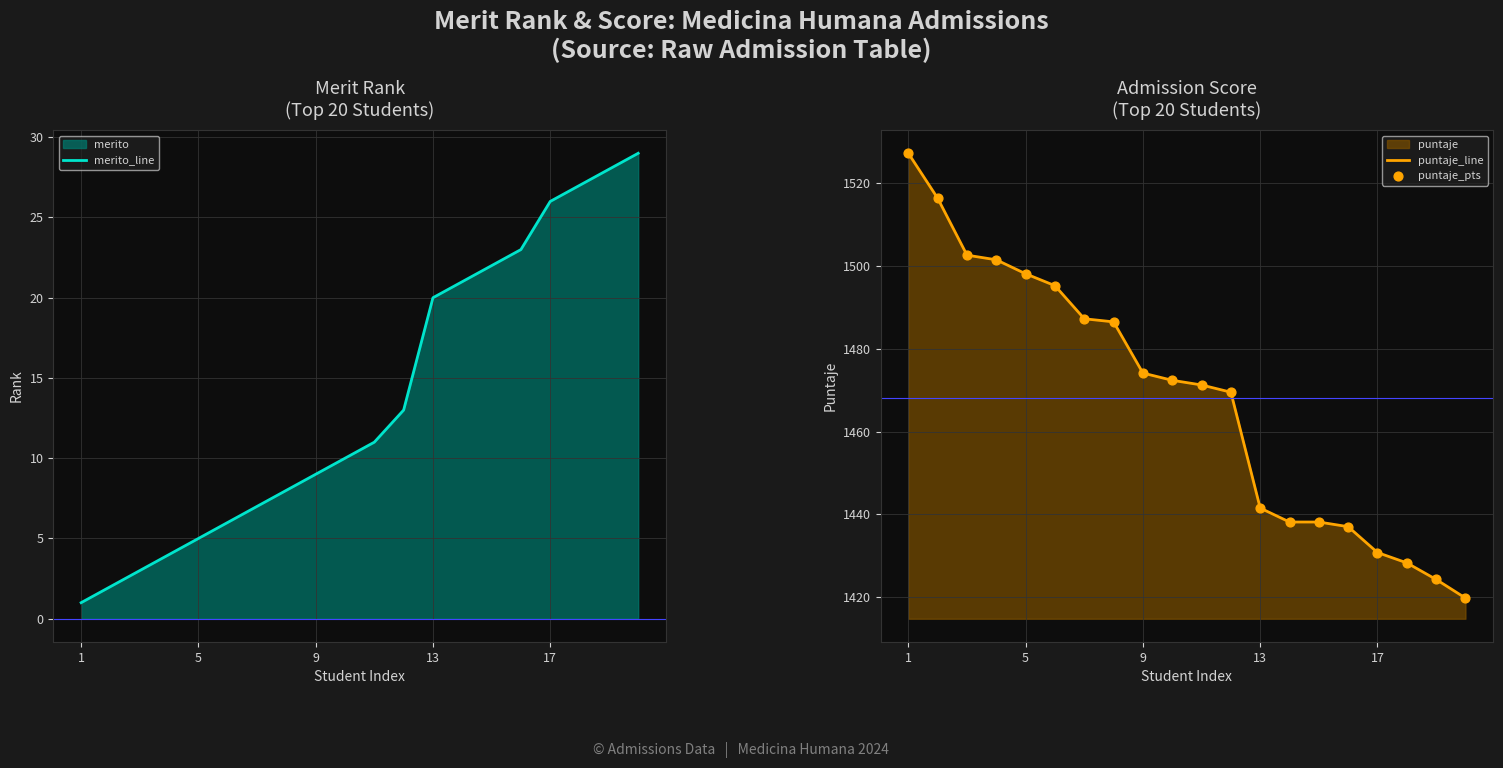

Which series has the largest total across all categories?

puntaje_line